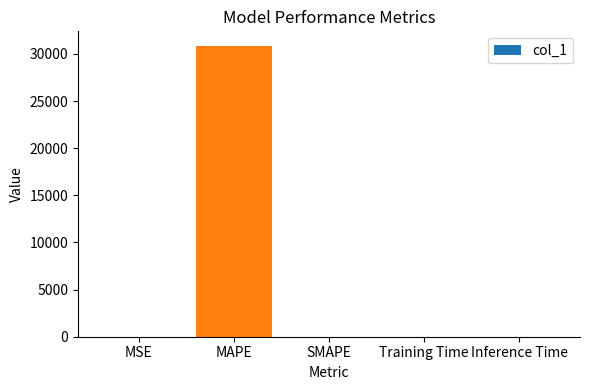

The value at MAPE is 14337.0. True or false?

False